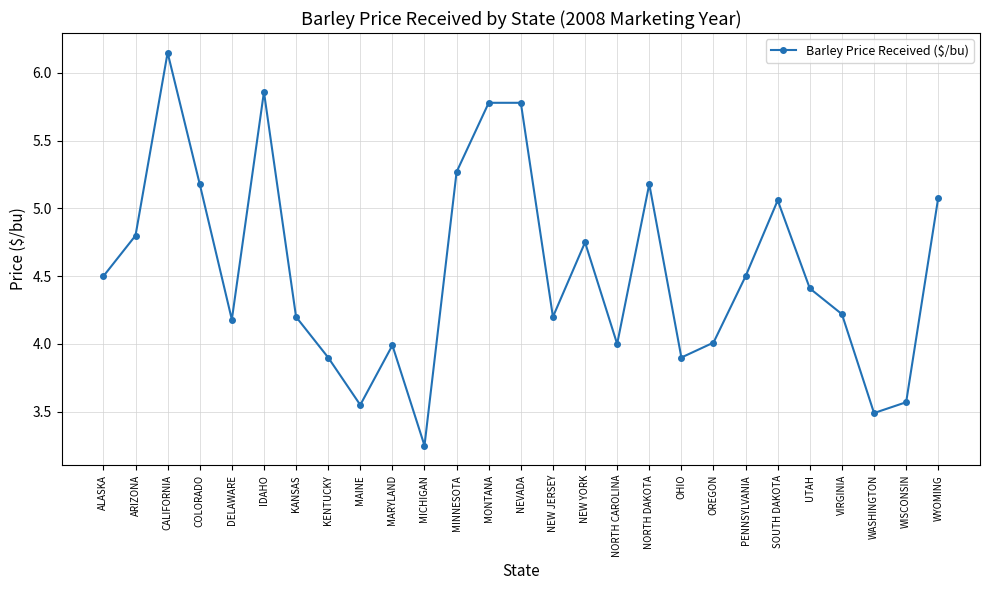

At which category does the chart reach its peak across all series?

CALIFORNIA